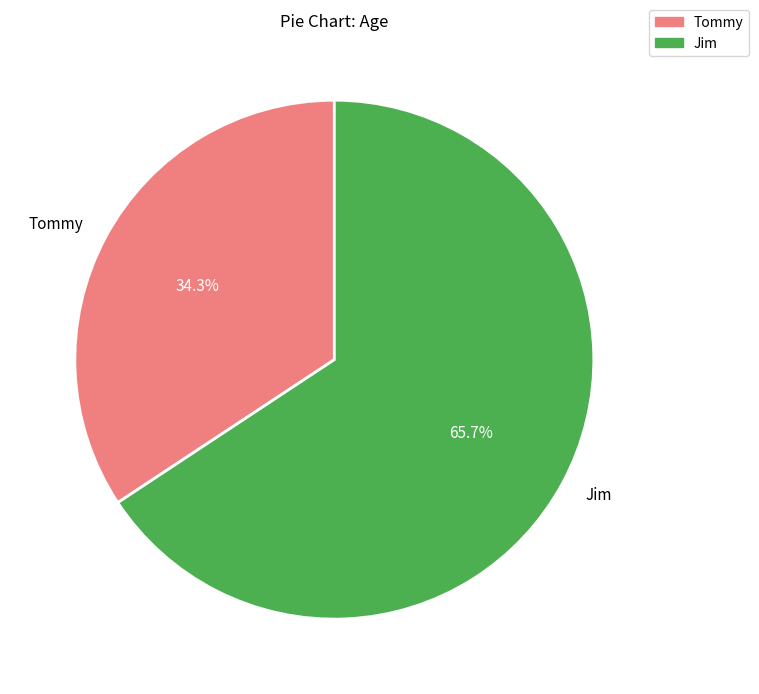

Combined, what portion of the pie is Tommy and Jim?

100.0%